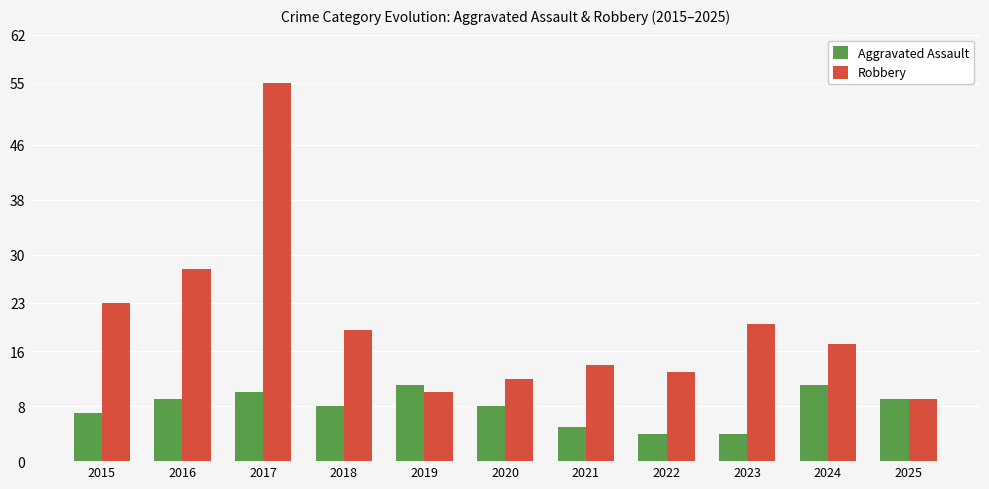

What is the spread (max minus min) of values at 2024?

6